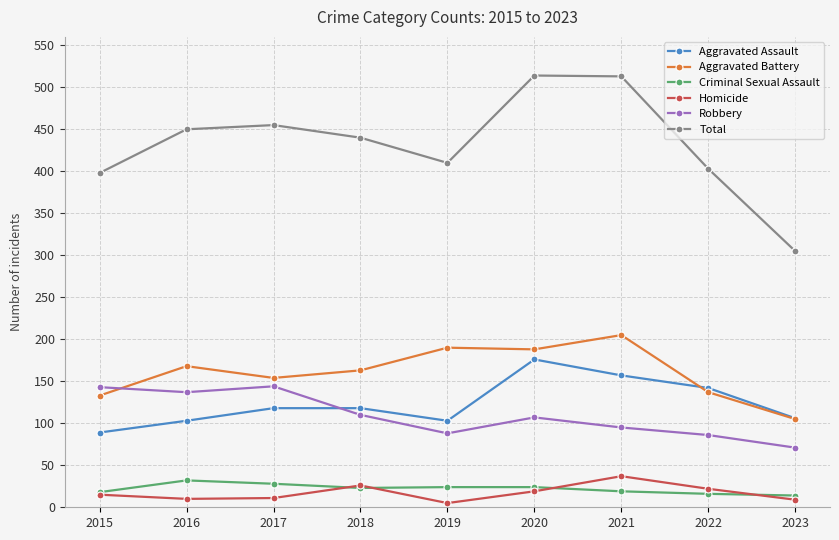

What is the lowest value of the Aggravated Battery series?

105